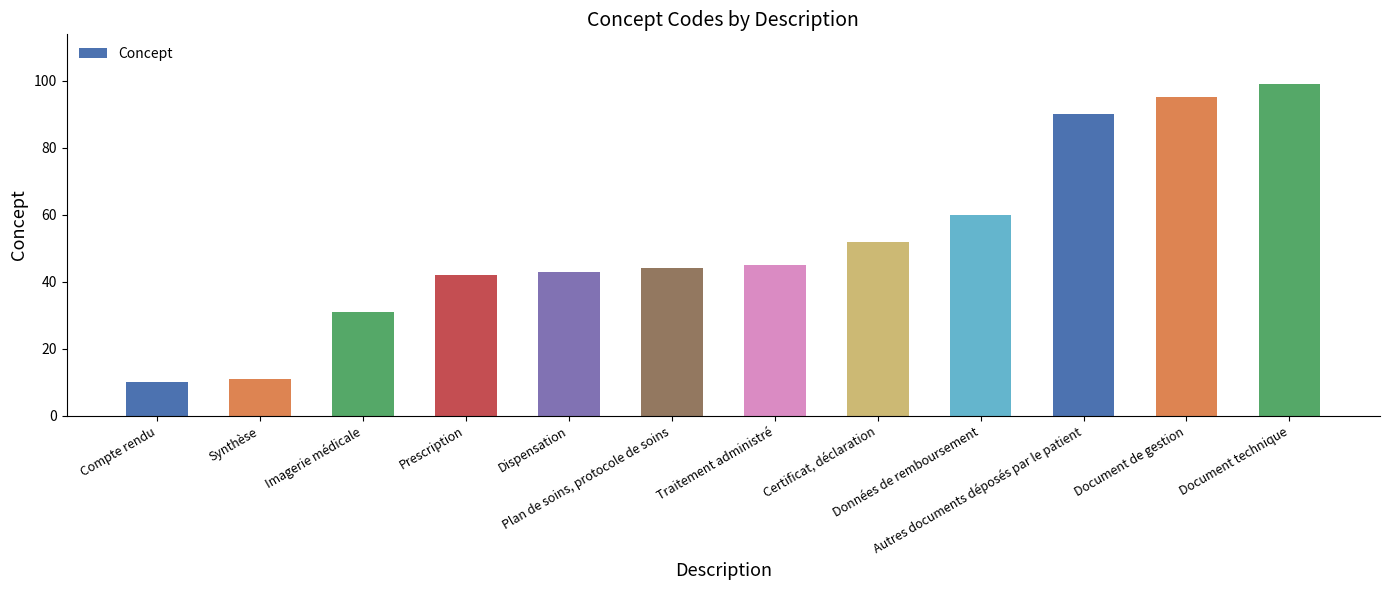

Reading left to right, what are all the values shown in this chart?

Compte rendu=10	Synthèse=11	Imagerie médicale=31	Prescription=42	Dispensation=43	Plan de soins, protocole de soins=44	Traitement administré=45	Certificat, déclaration=52	Données de remboursement=60	Autres documents déposés par le patient=90	Document de gestion=95	Document technique=99